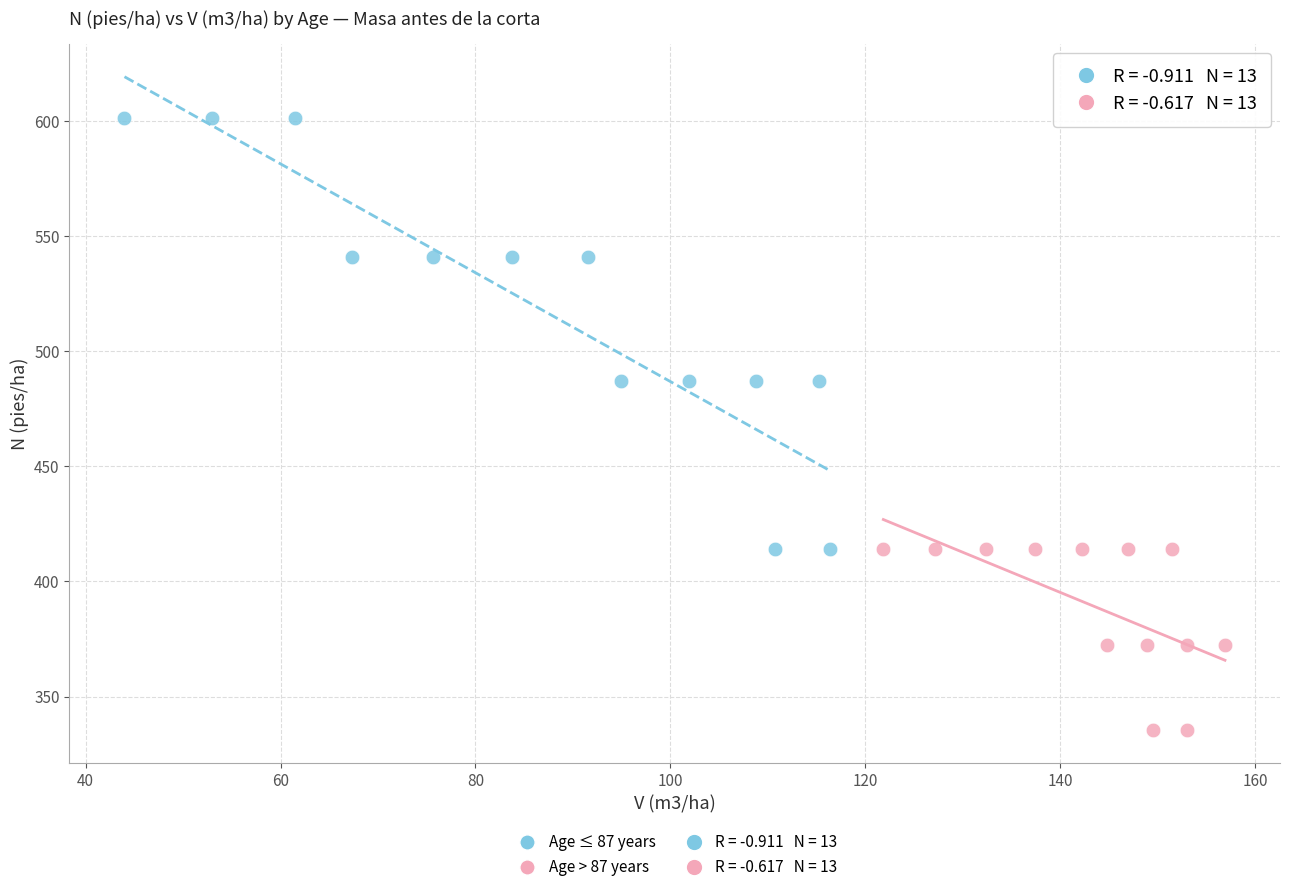

Which series reaches the maximum Y coordinate?

Age ≤ 87 years